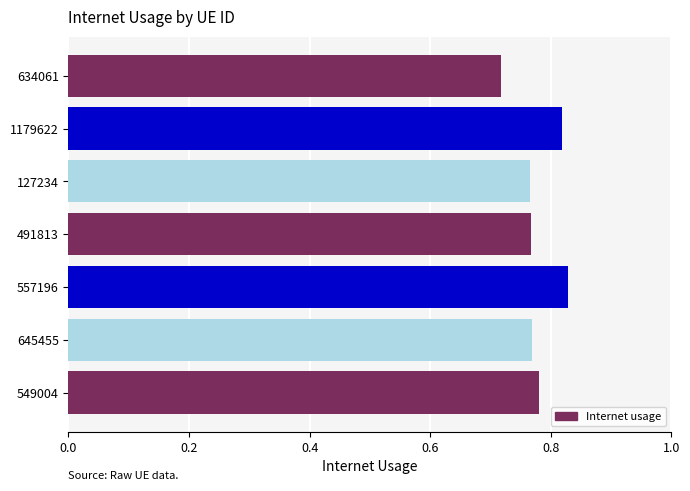

Which category has the lowest value across all series?

634061